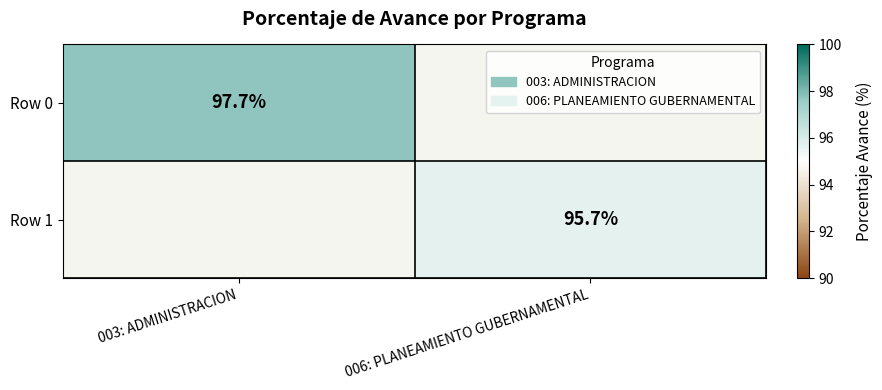

The value of Row 1 at 006: PLANEAMIENTO GUBERNAMENTAL is 95.7. True or false?

True